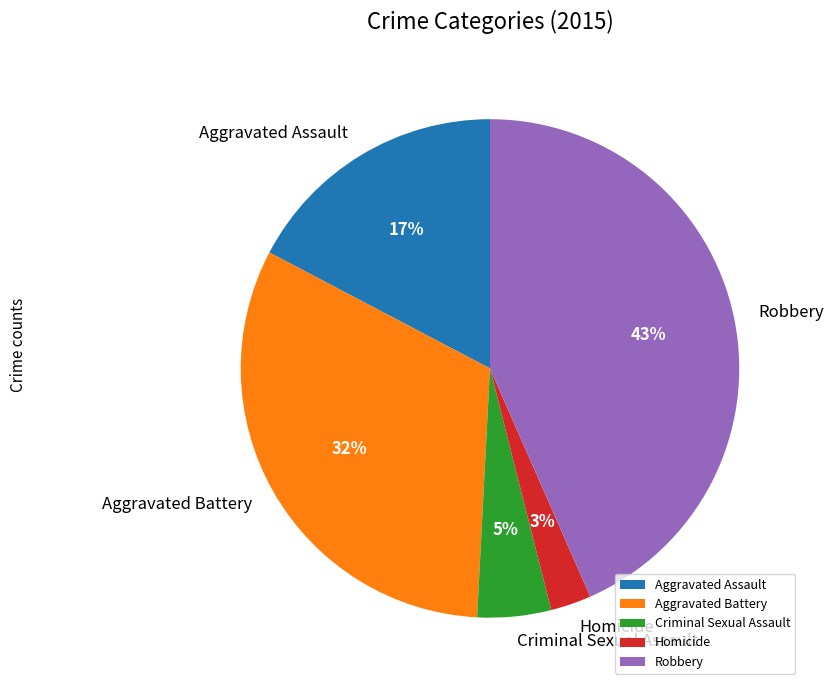

True or false: Aggravated Assault accounts for 11% of the total.

False